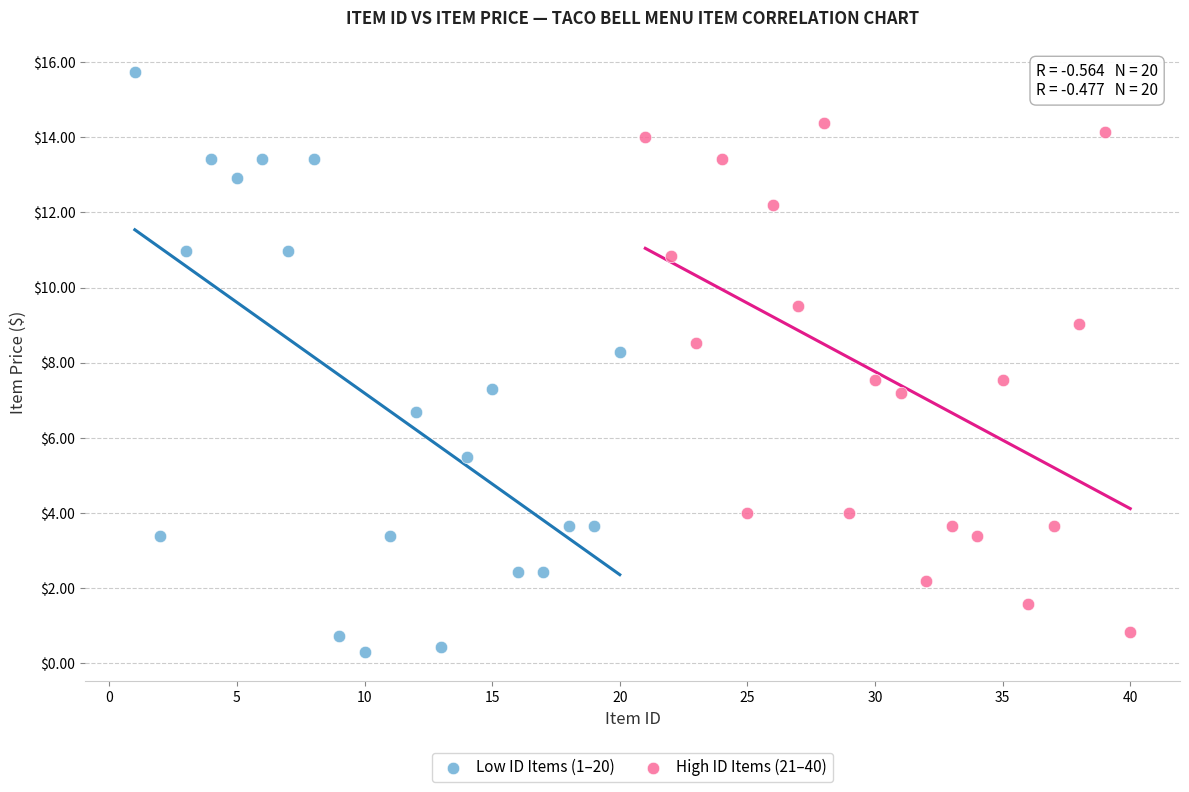

Which series reaches the maximum Y coordinate?

Low ID Items (1–20)